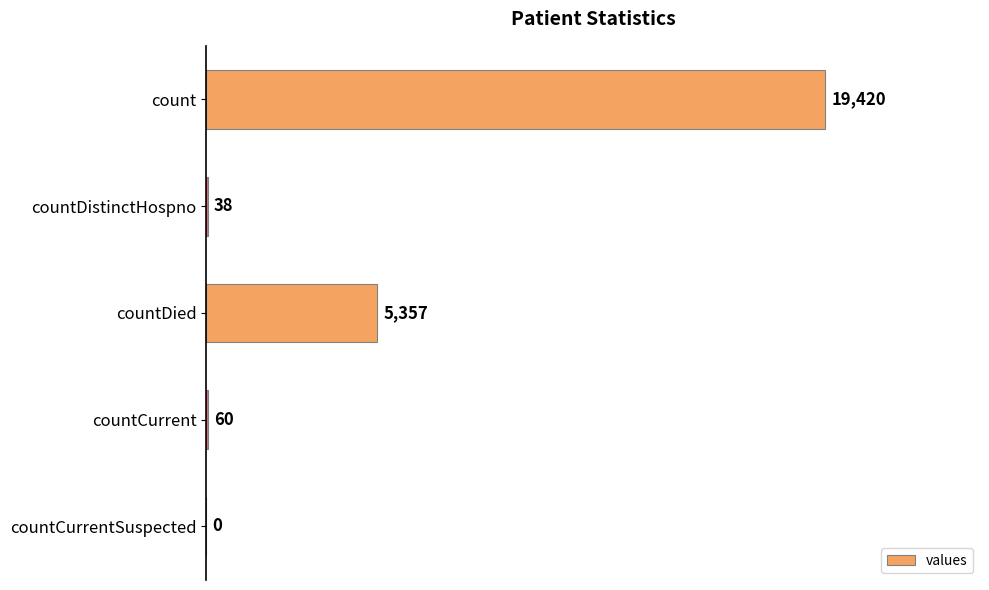

The value at count is 19420. True or false?

True